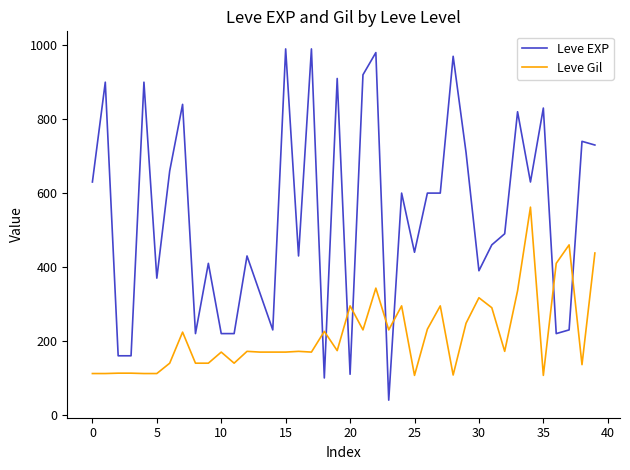

Is this an area chart (filled region under the line)?

No